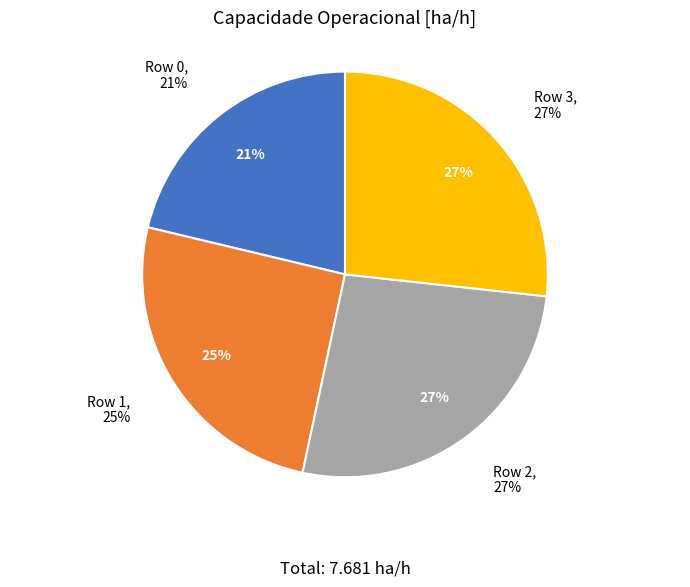

What percentage is the Row 1 slice, to the nearest percent?

25%